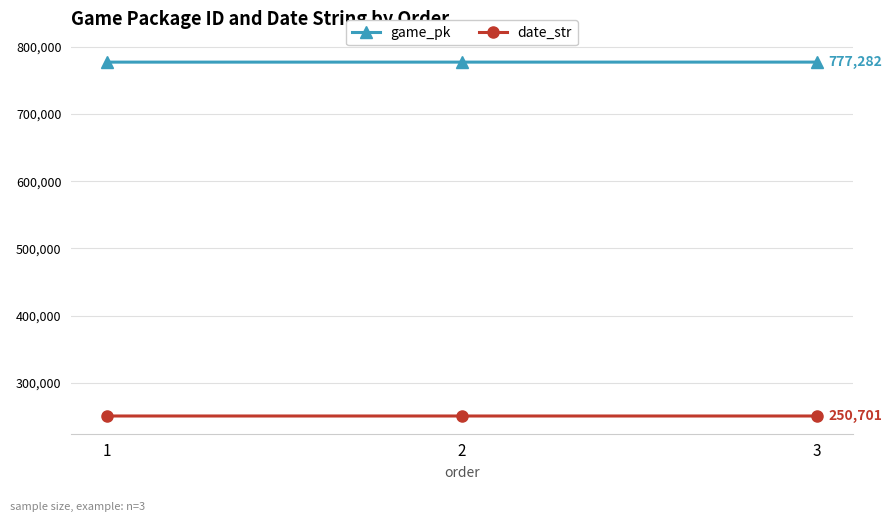

What is the sum of all game_pk values?

2331802